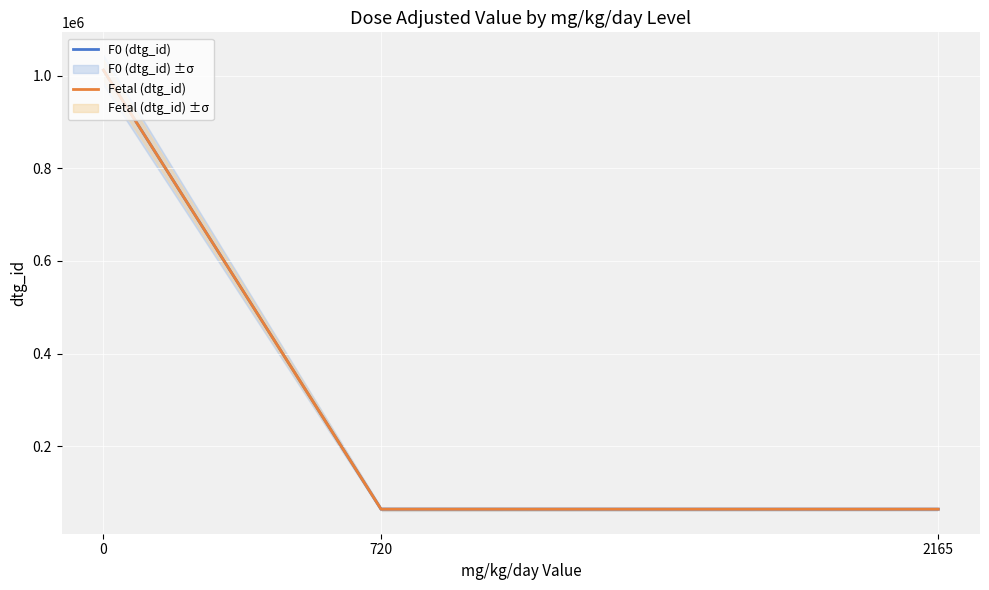

What are all the series names shown in the legend?

F0 (dtg_id), Fetal (dtg_id)